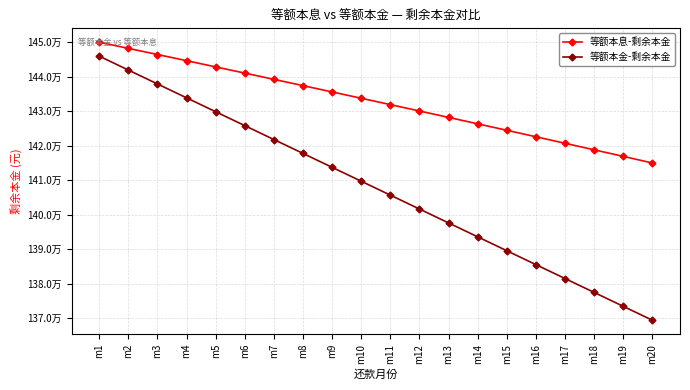

The 等额本息-剩余本金 series shows 1446443.3 at m3. True or false?

True